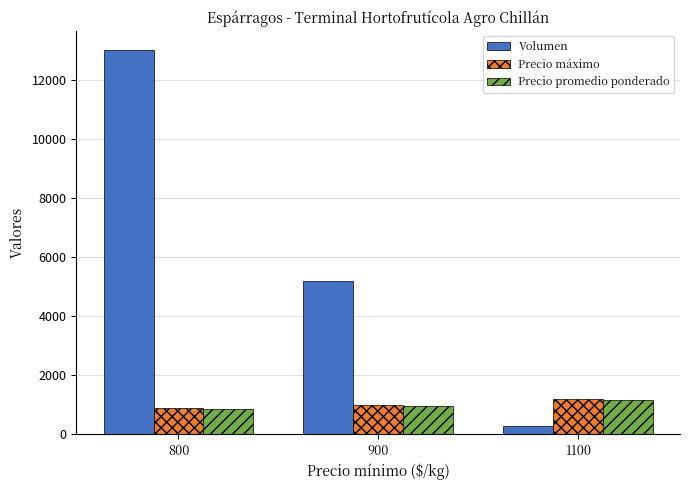

What is the value of the Volumen bar at the 3rd from the left?

300